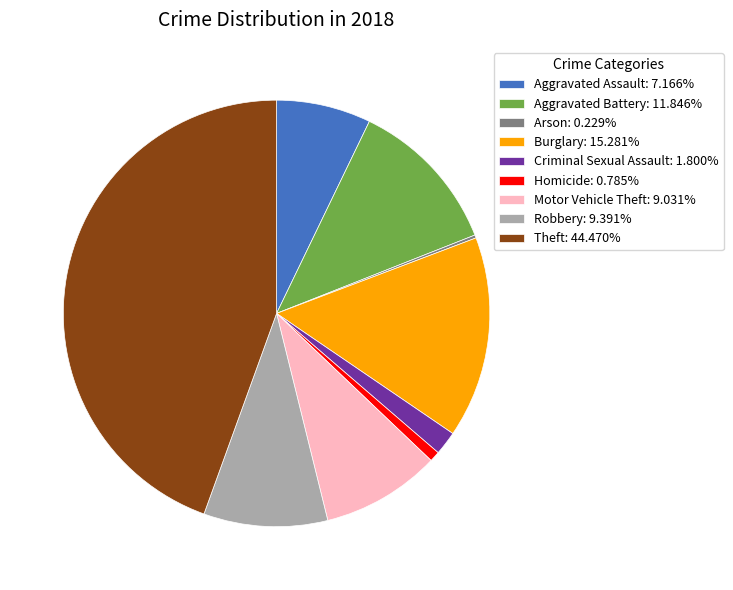

Does Criminal Sexual Assault represent more than half of the total?

No